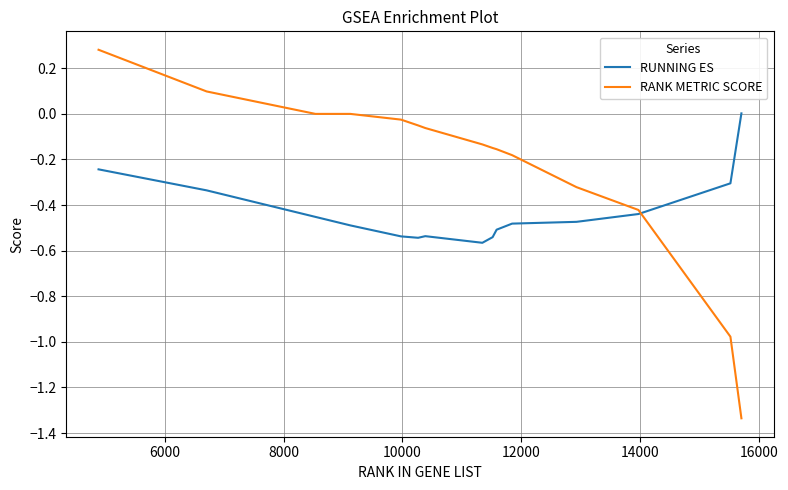

List the series in order of their overall mean, highest first.

RANK METRIC SCORE, RUNNING ES